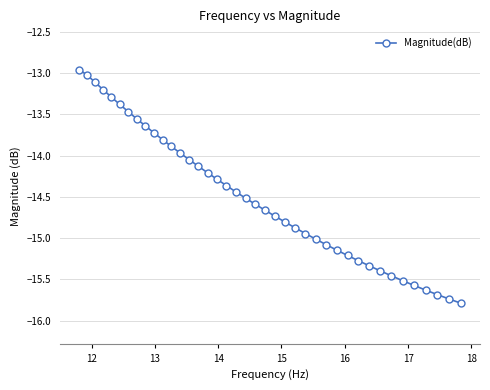

What is the minimum value shown in the chart?

-15.8